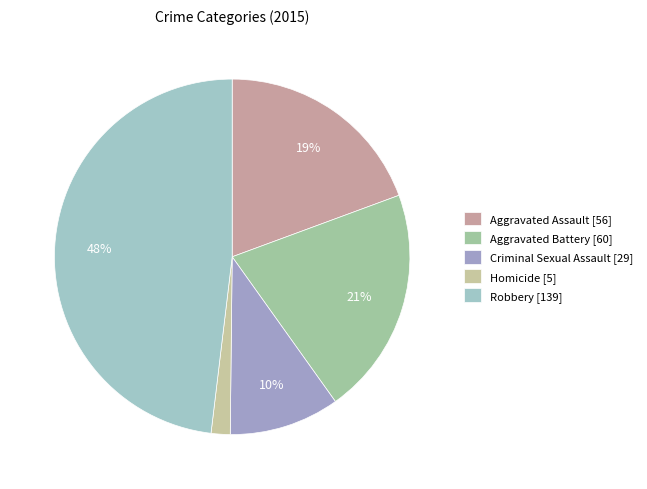

Approximately how many times larger is the value at Homicide compared to Aggravated Assault?

0.1